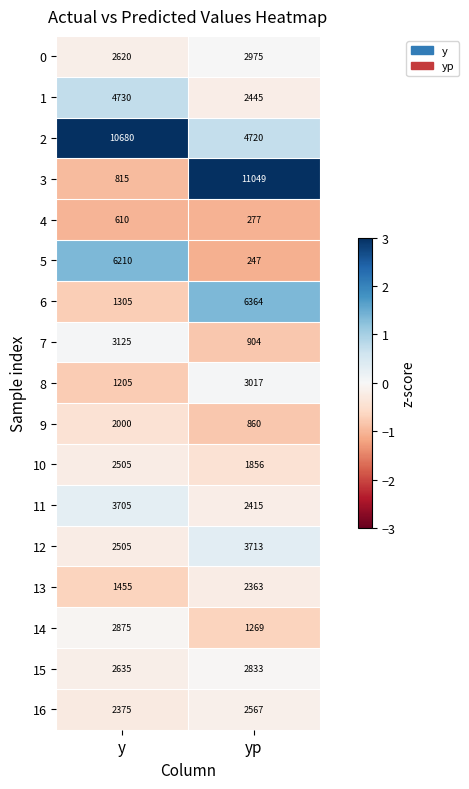

Between y and yp, which series saw the biggest shift?

3